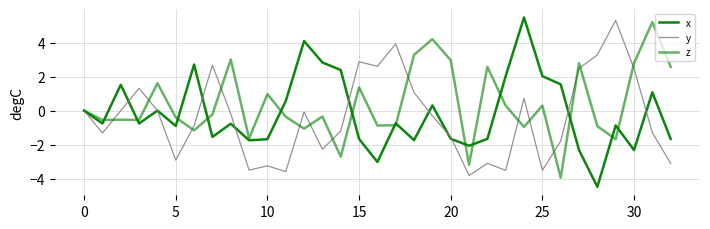

How many lines are shown in the chart?

3